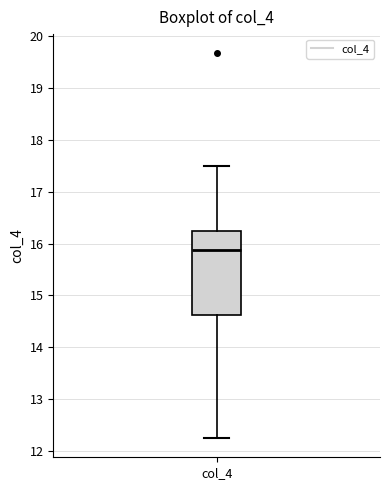

Where does the upper whisker of the box for col_4 end on the y-axis? The values are not printed on the chart, so give them approximately, as read against the axis.

17.5